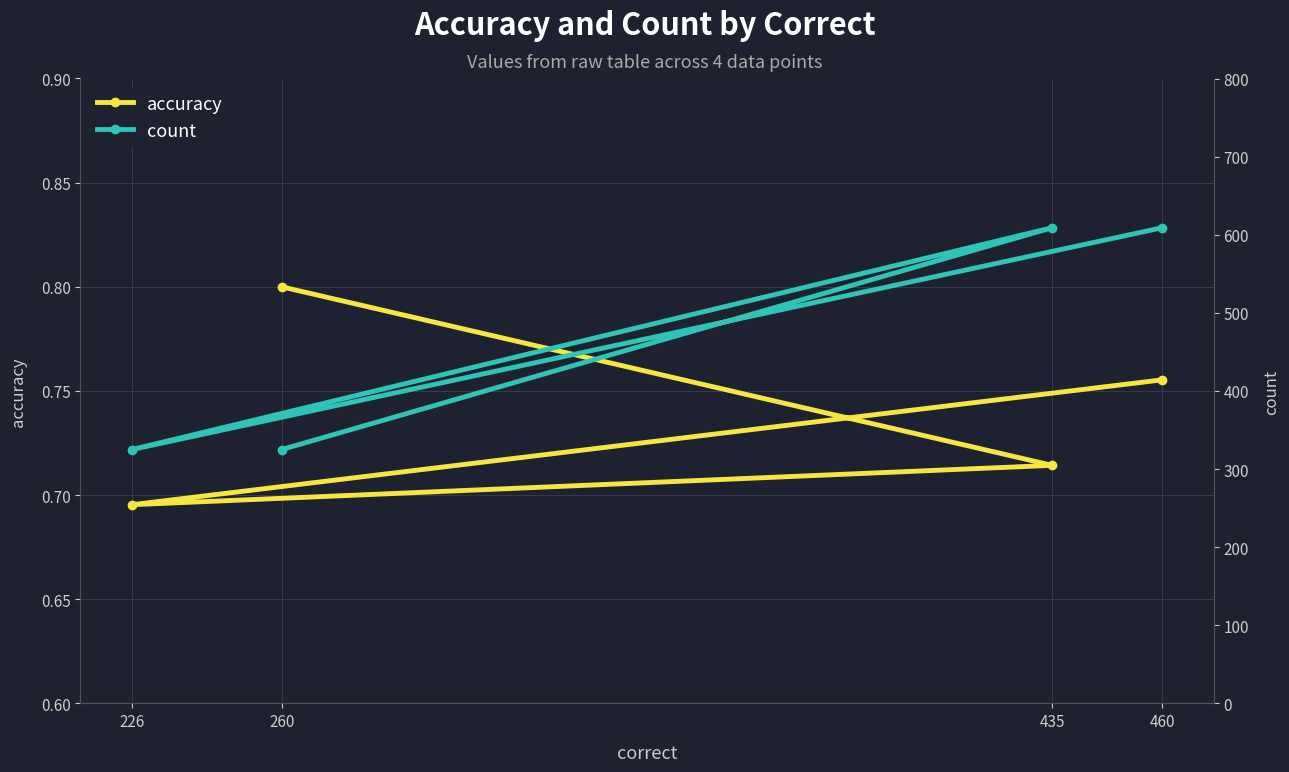

In count, how many points are higher than both neighbors (excluding endpoints)?

1